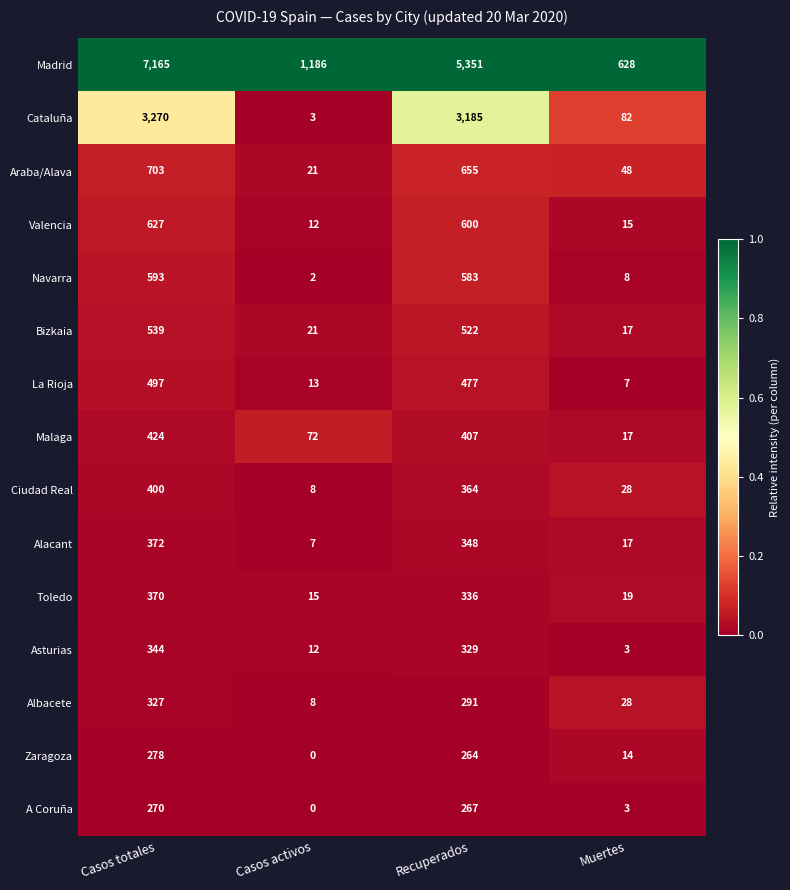

Between Recuperados and Muertes, which series saw the biggest shift?

Madrid